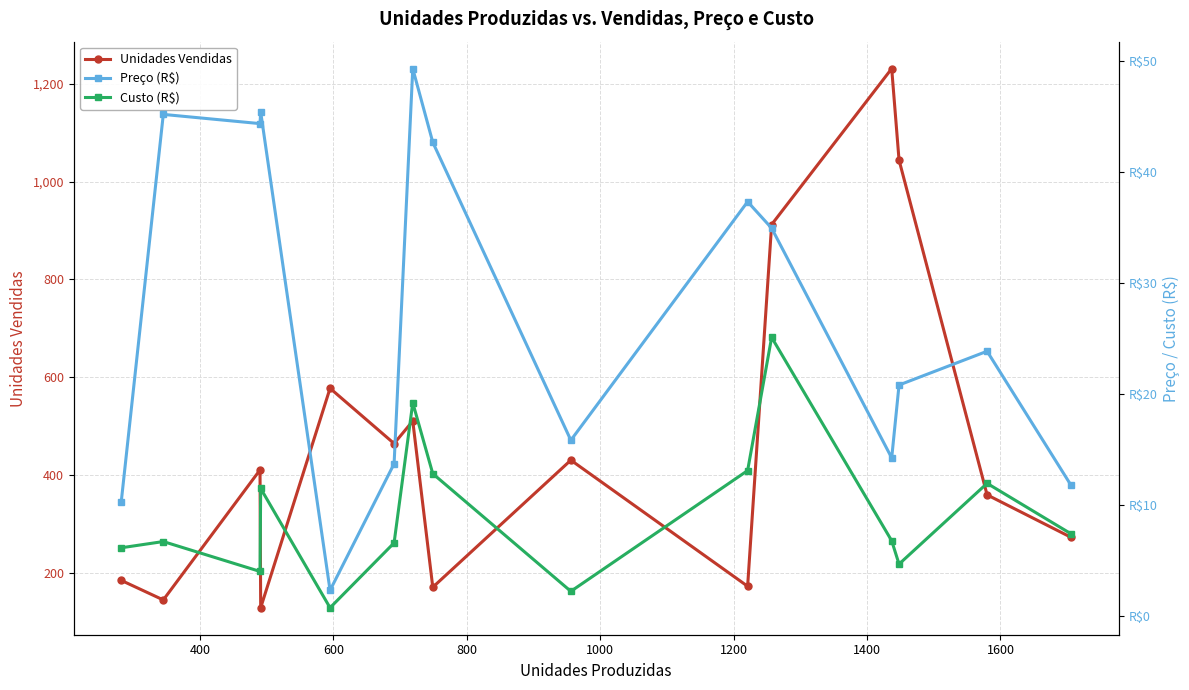

What are all the series names shown in the legend?

Unidades Vendidas, Preço (R$), Custo (R$)